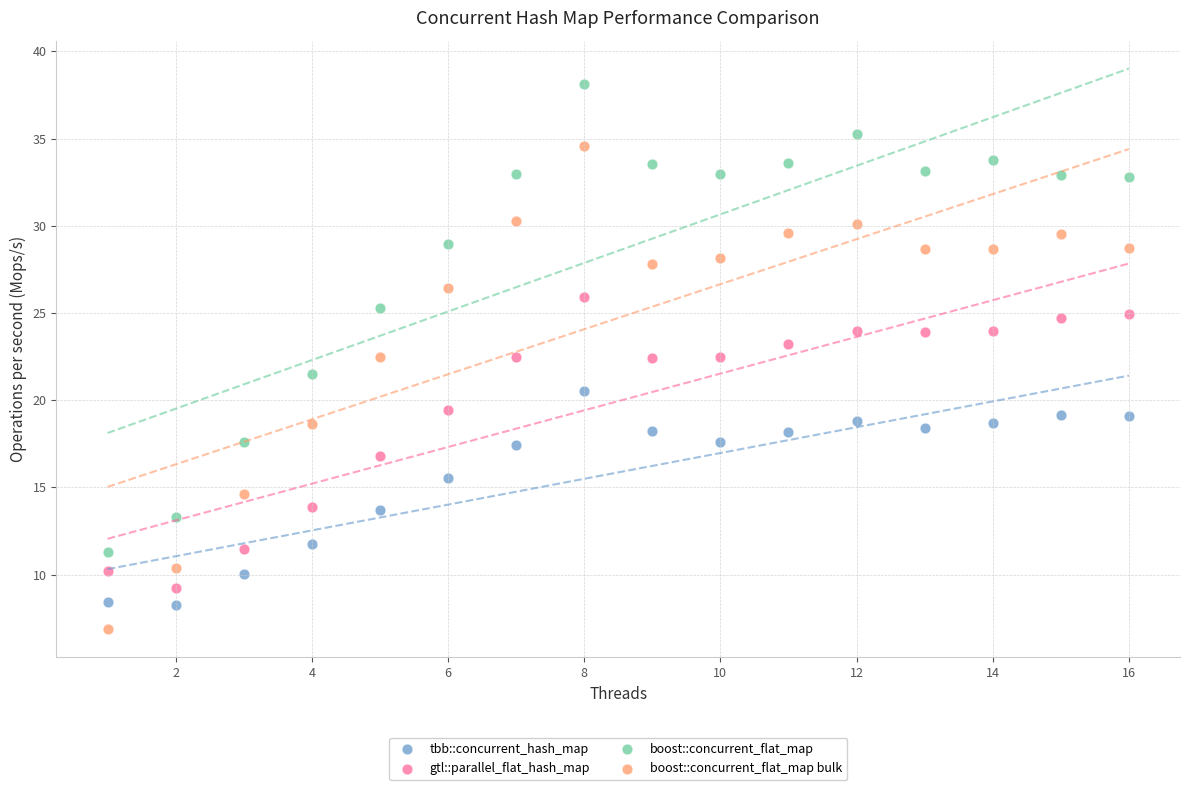

What are all the series names shown in the legend?

tbb::concurrent_hash_map, gtl::parallel_flat_hash_map, boost::concurrent_flat_map, boost::concurrent_flat_map bulk